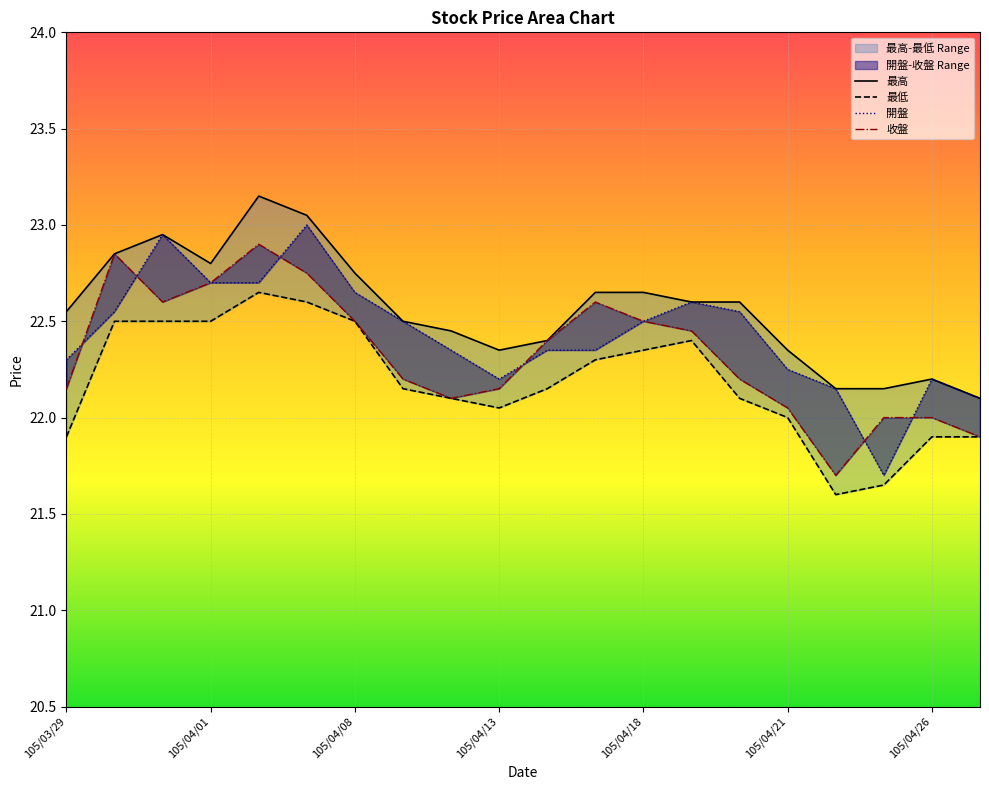

What is the value of the 收盤 point at the 6th from the left?

22.8